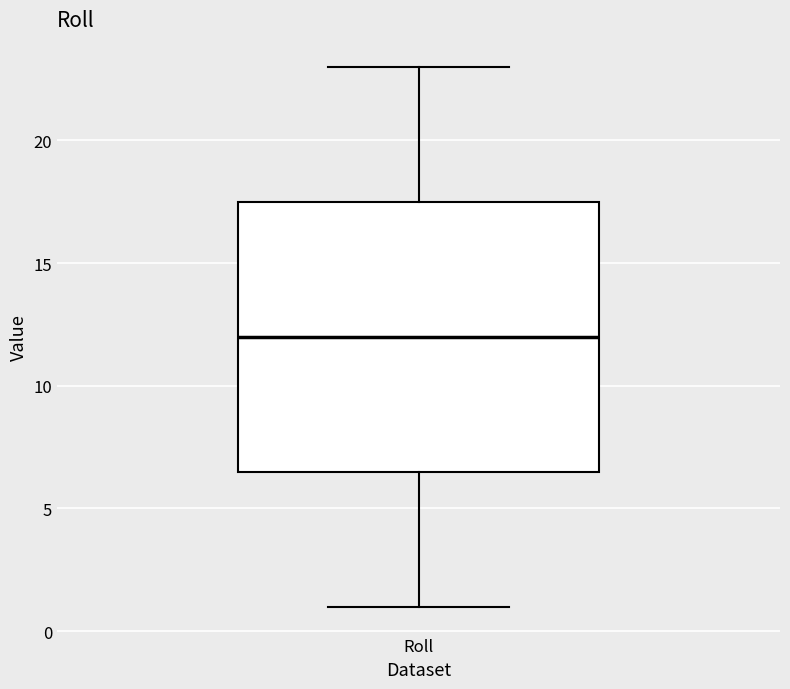

Transcribe this box plot: give where the median line is, the range the box spans, and where the two whiskers end, as read against the y-axis. The values are not printed on the chart, so give them approximately, as read against the axis.

median 12.0, box 6.5 to 17.5, whiskers 1.0 to 23.0